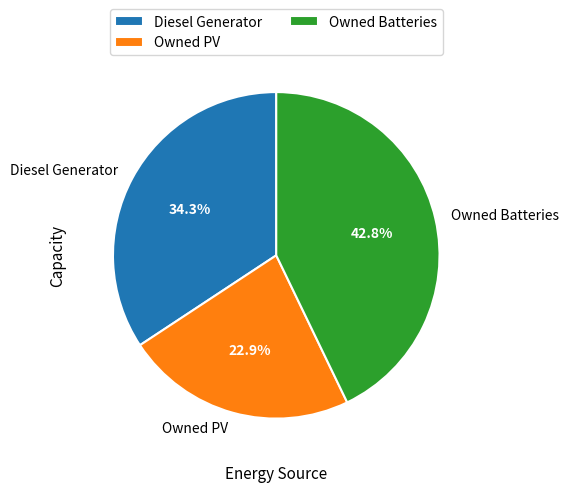

True or false: Owned PV accounts for 23% of the total.

True